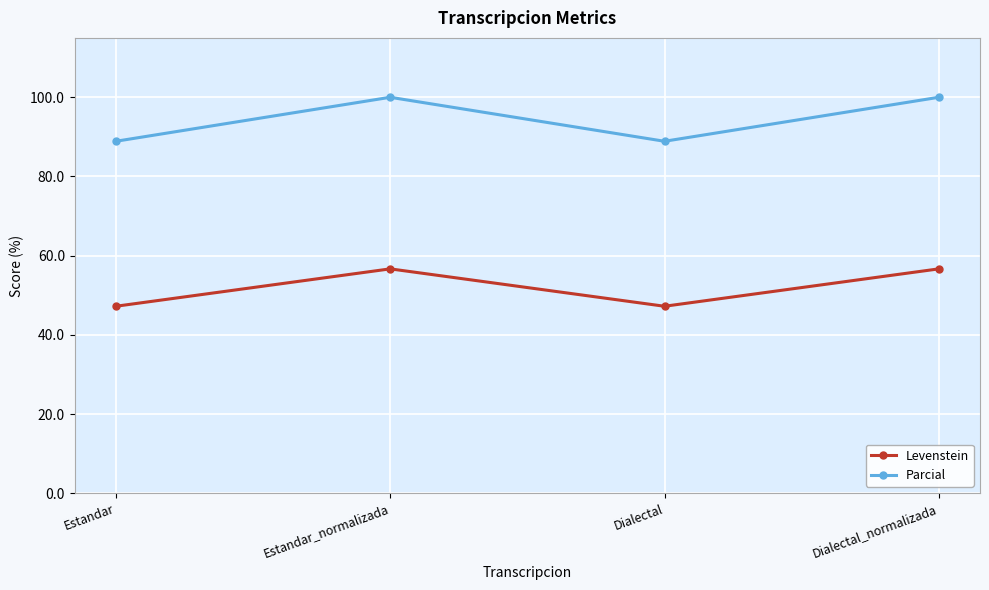

In Levenstein, how many points are lower than both neighbors (excluding endpoints)?

1